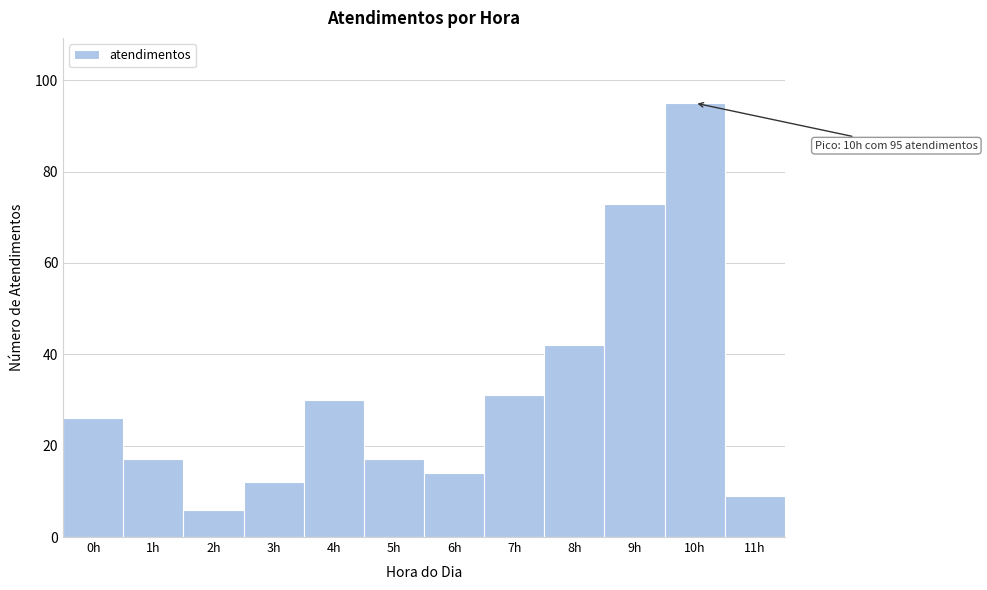

Reading left to right, list all the values displayed in this chart.

0h=26	1h=17	2h=6	3h=12	4h=30	5h=17	6h=14	7h=31	8h=42	9h=73	10h=95	11h=9